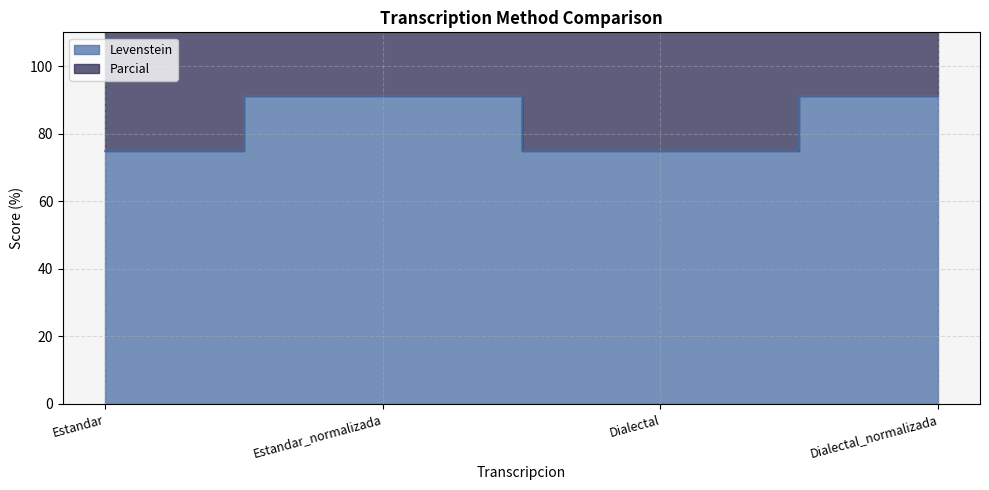

True or false: there are more than 0 points higher than both neighbors.

True